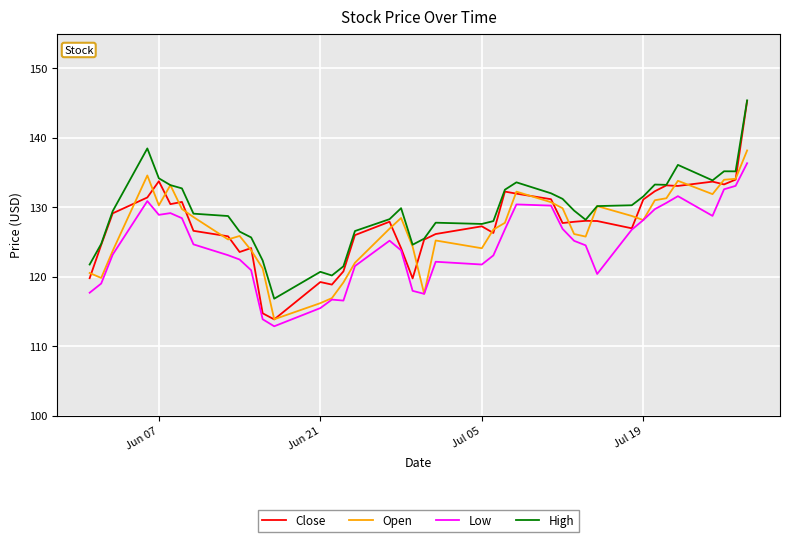

Does the chart have visible grid lines?

Yes